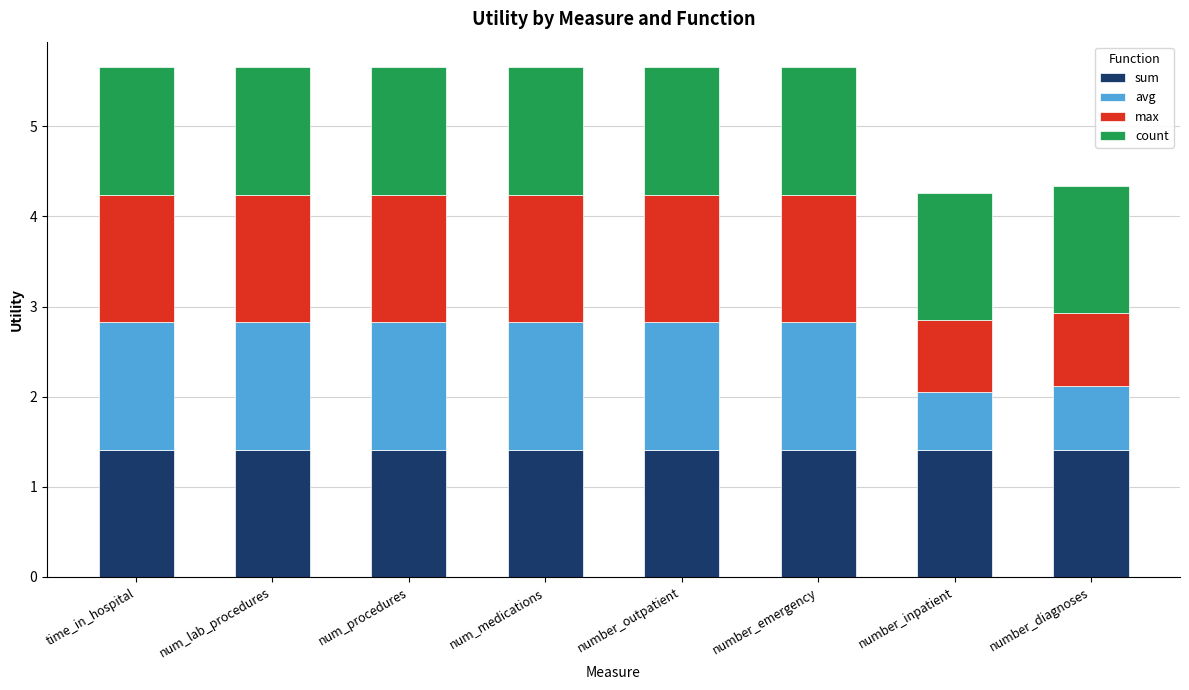

What is the total value across all series at number_diagnoses?

4.3